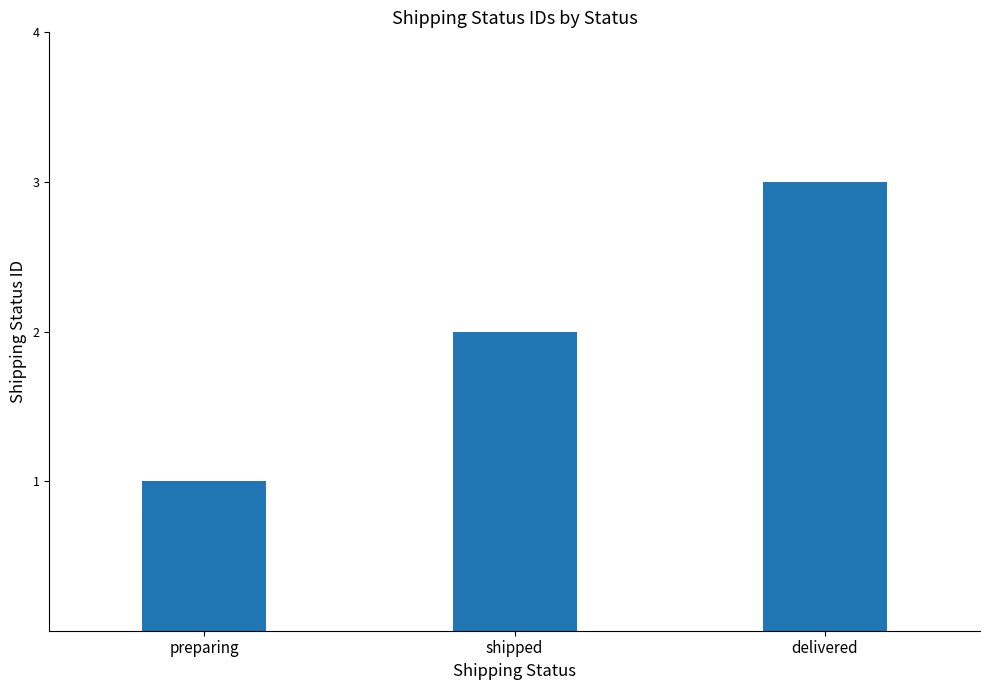

Reading left to right, list all the values displayed in this chart.

preparing=1	shipped=2	delivered=3